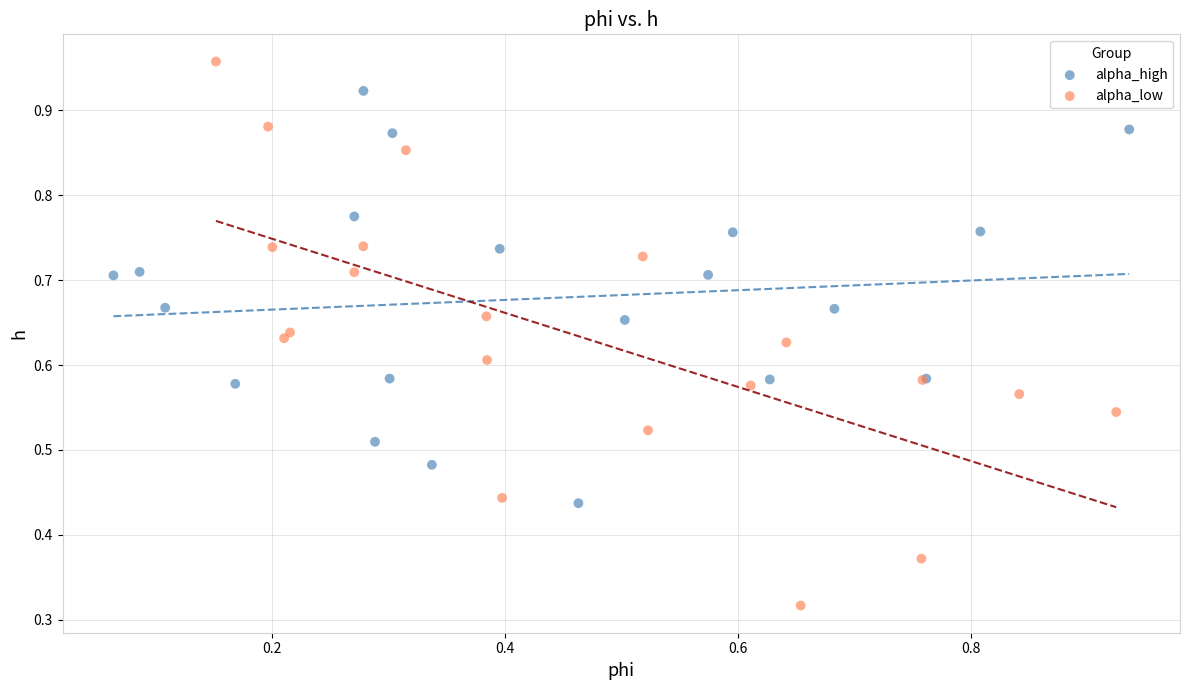

Which series reaches the minimum Y coordinate?

alpha_low